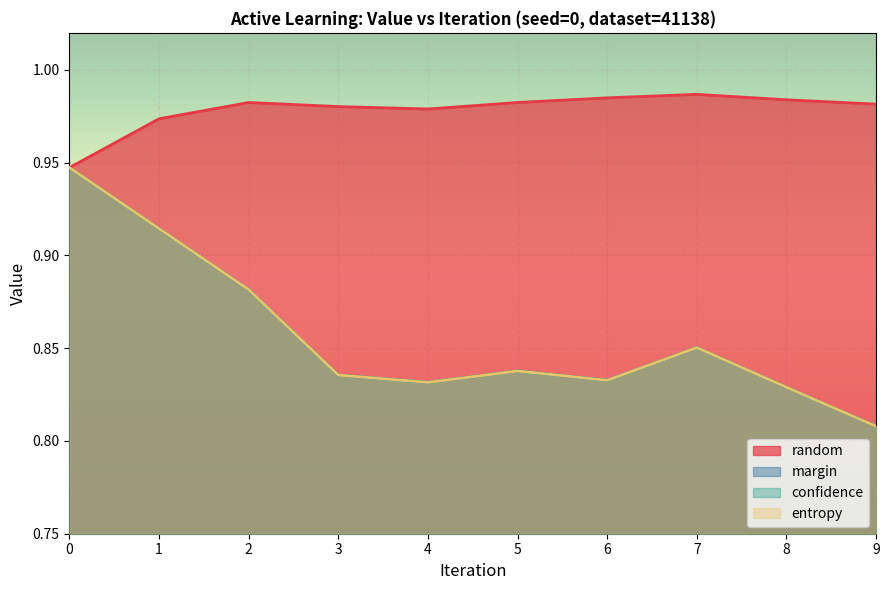

Is the value of confidence at 1 greater than the value of random at 2?

No